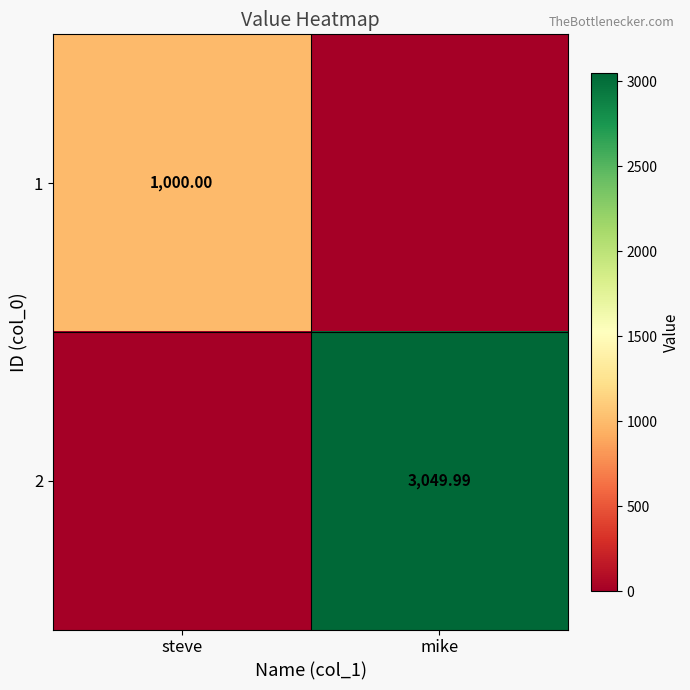

What is the total value across all series at mike?

3050.0